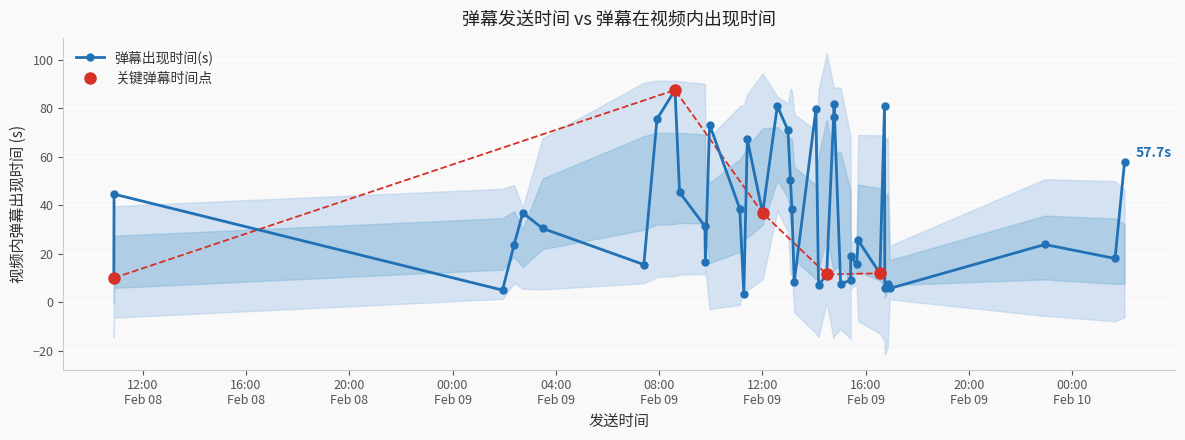

Approximately how many times larger is the value at 37 compared to 38?

0.4